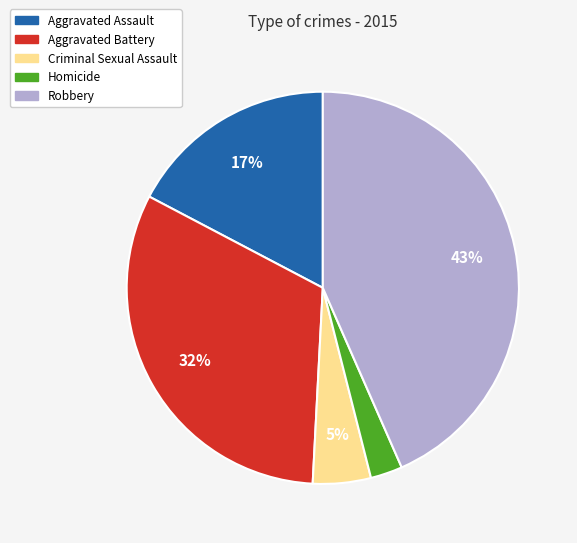

To the nearest percent, what is the combined percentage of Robbery and Homicide?

46%